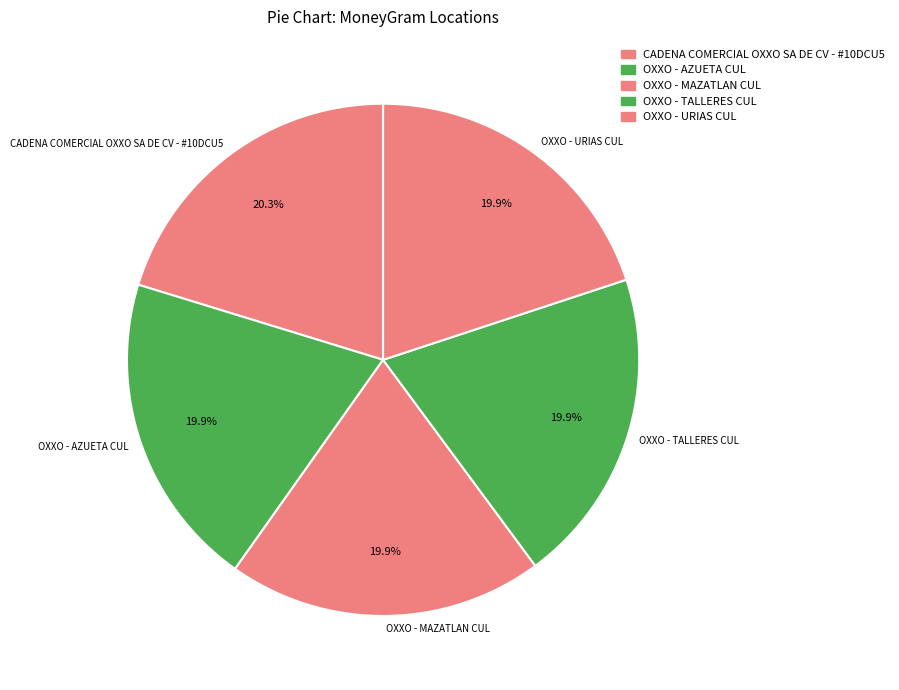

How many segments does this pie chart have?

5